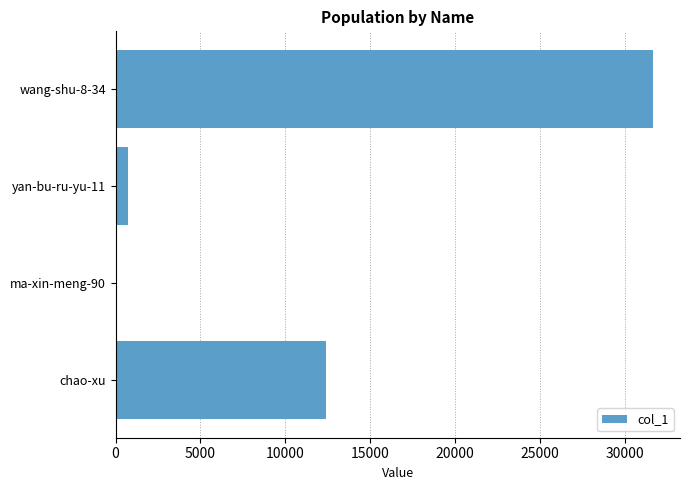

What is the maximum value shown in the chart?

31670